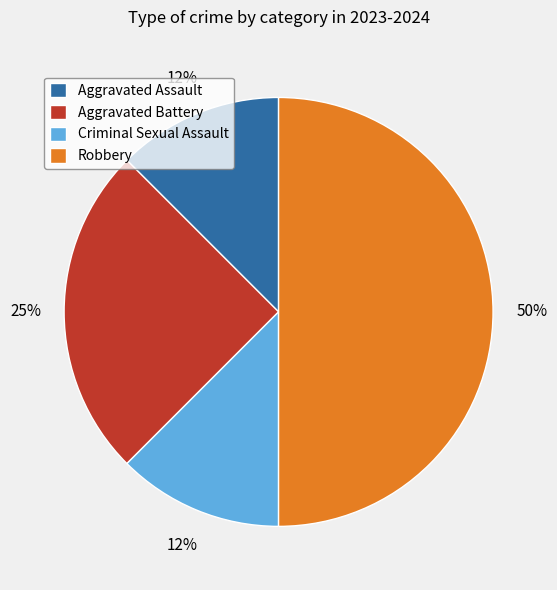

Approximately how many times larger is the value at Aggravated Assault compared to Aggravated Battery?

0.5